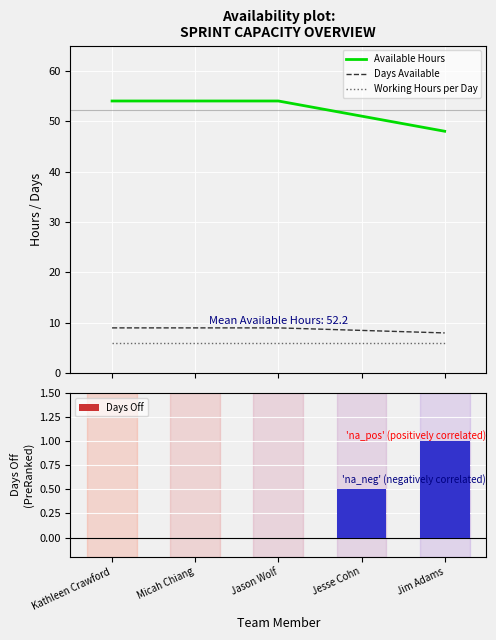

Is it true that Working Hours per Day equals 2.0 at Jim Adams?

False